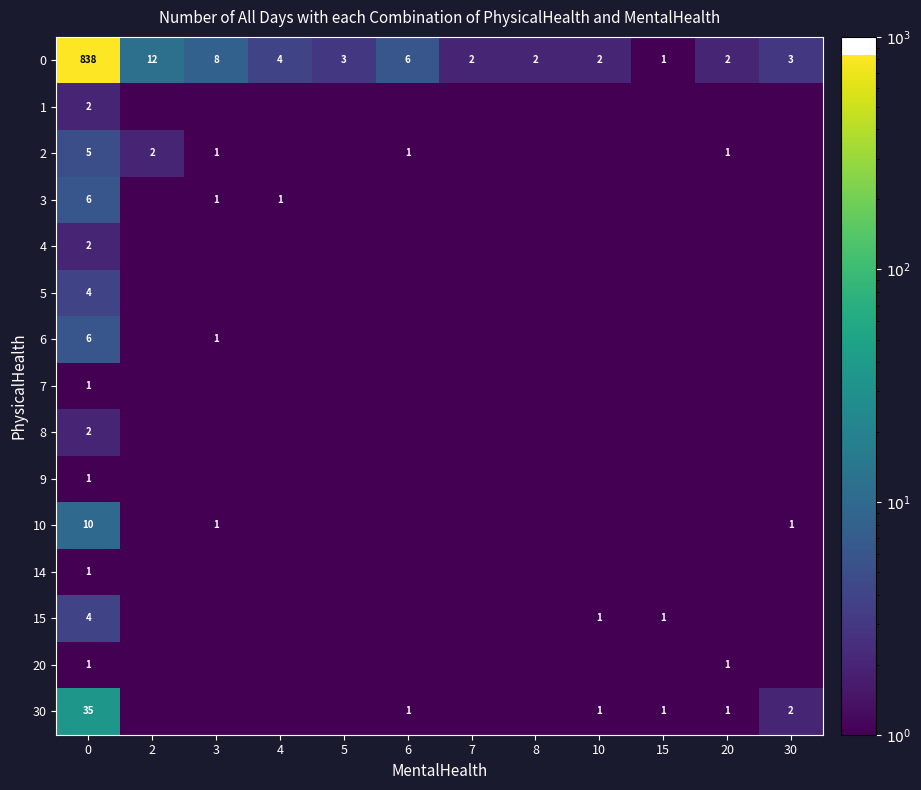

What is the average value of the 0 series?

73.6